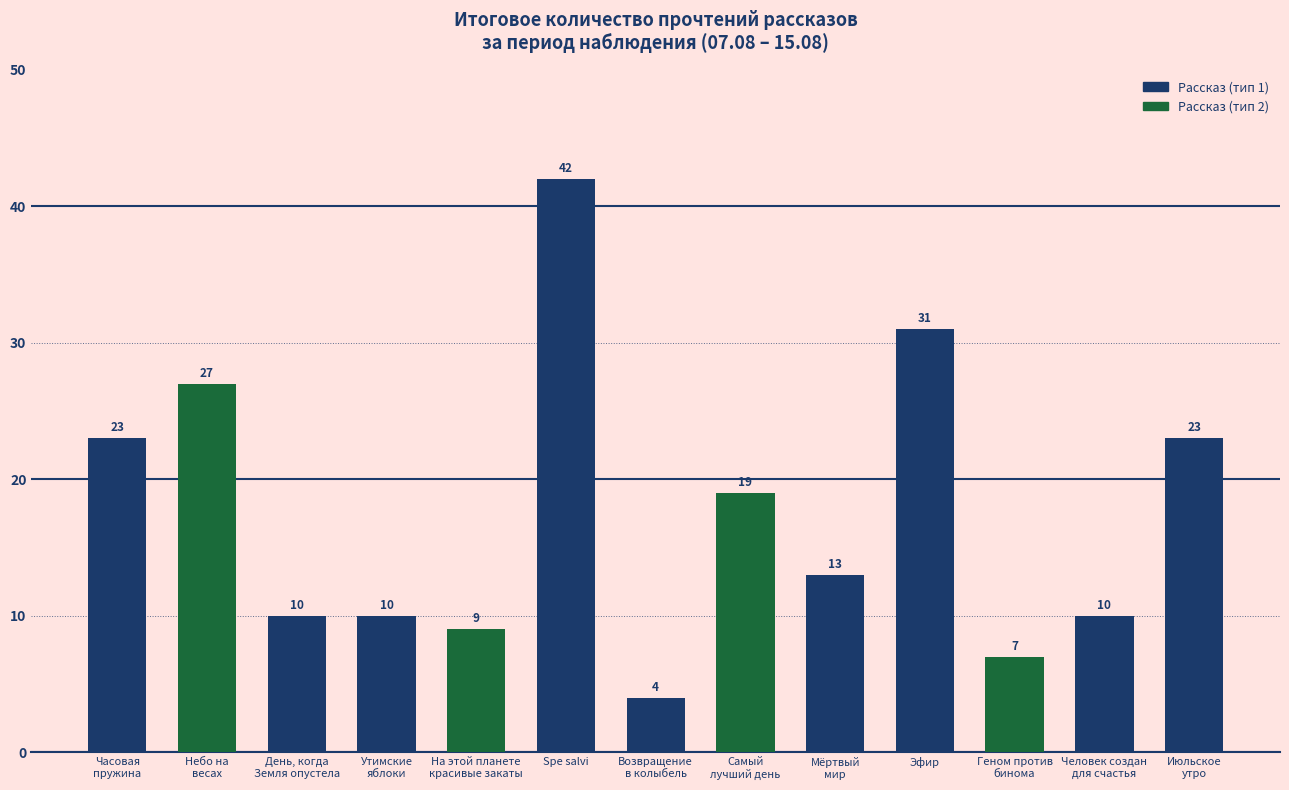

What is the sum of all values?

228